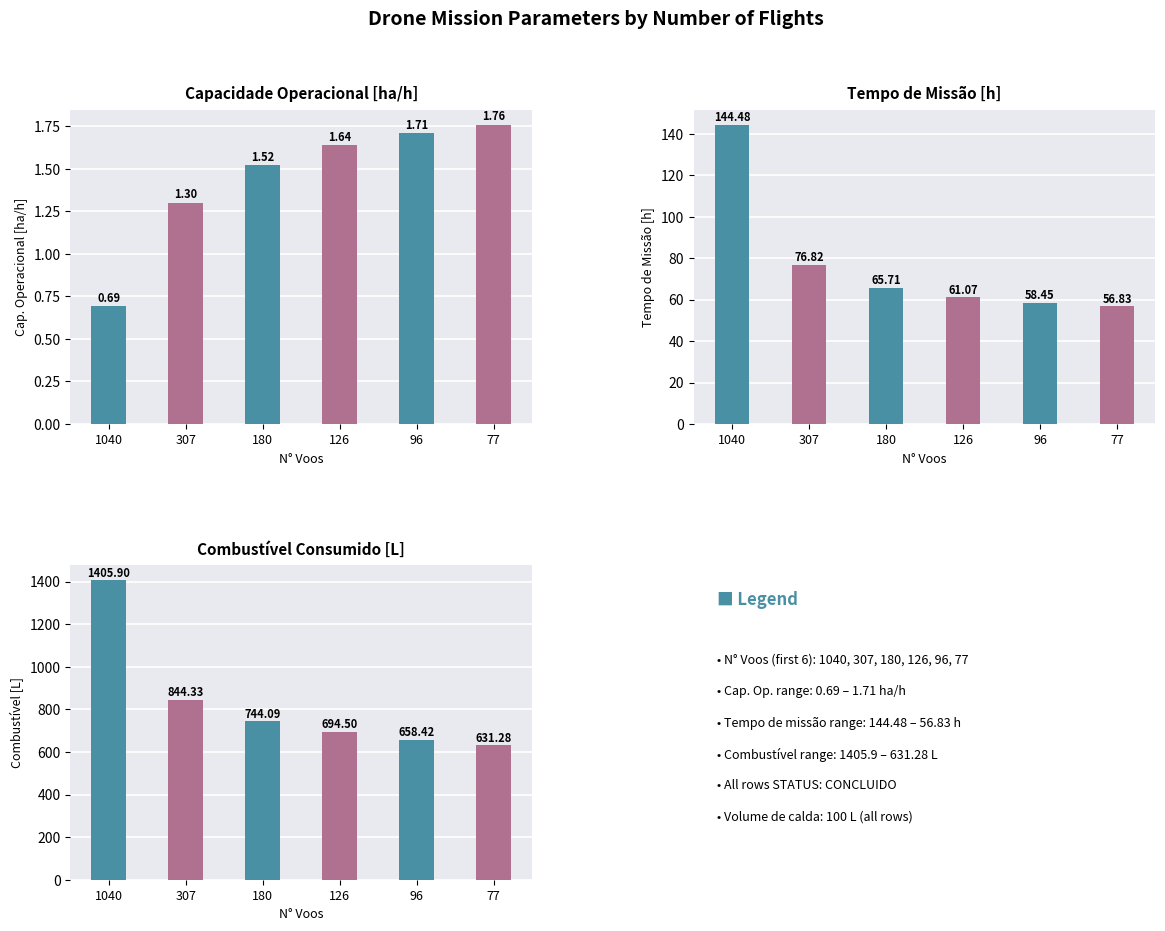

Is the value of Tempo de missao [h] at 126 greater than the value of Capacidade operacional [ha/h] at 1040?

Yes